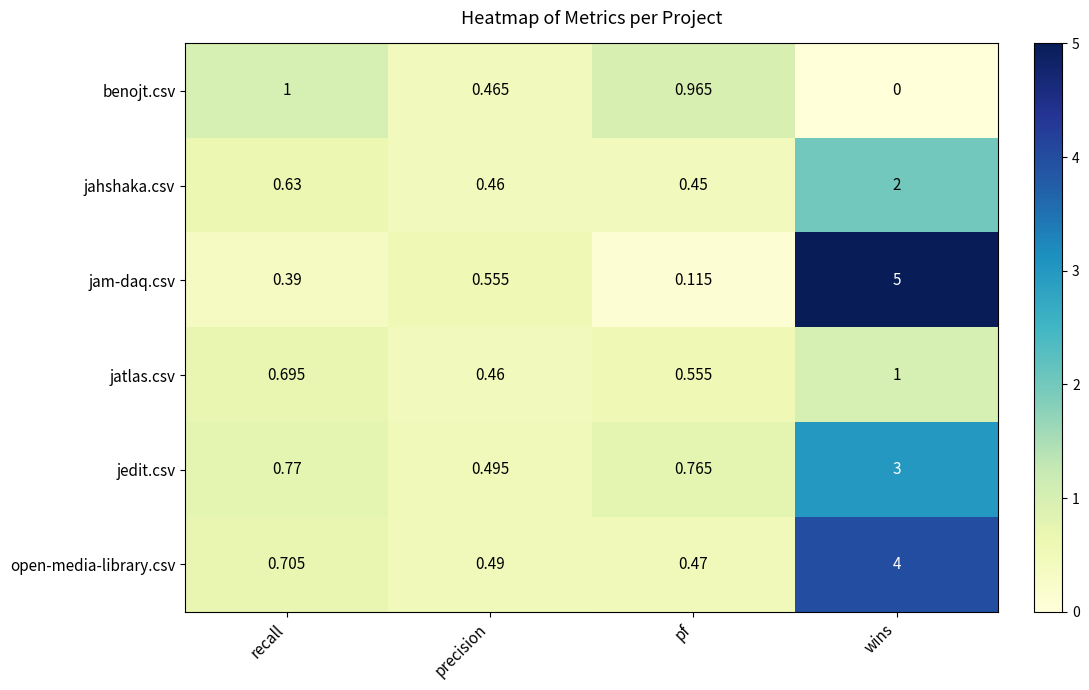

Which category has the highest value across all series?

wins